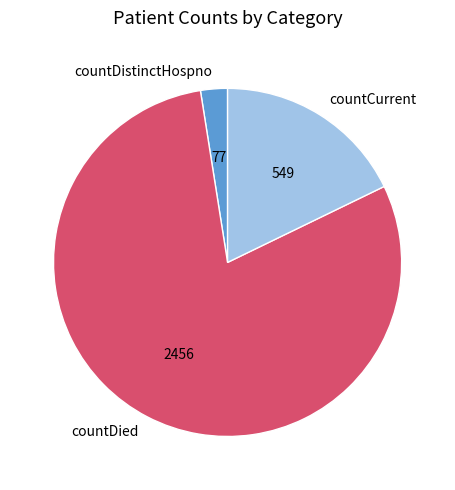

Does countDied account for over 50% of the chart?

Yes